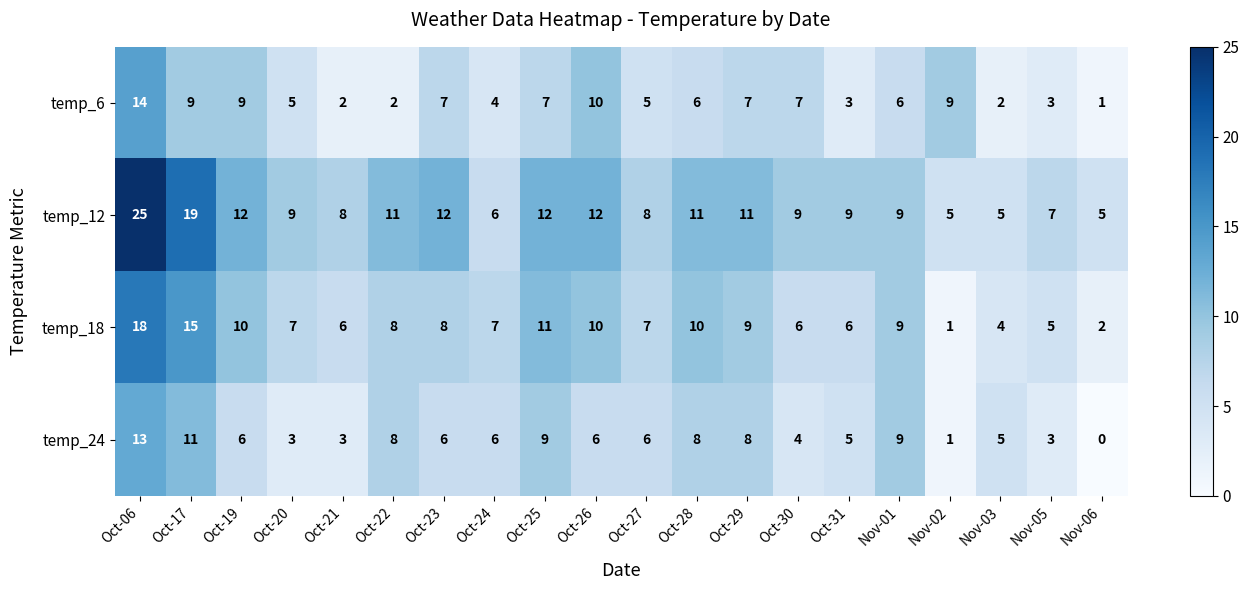

What is the total value across all series at Oct-06?

70